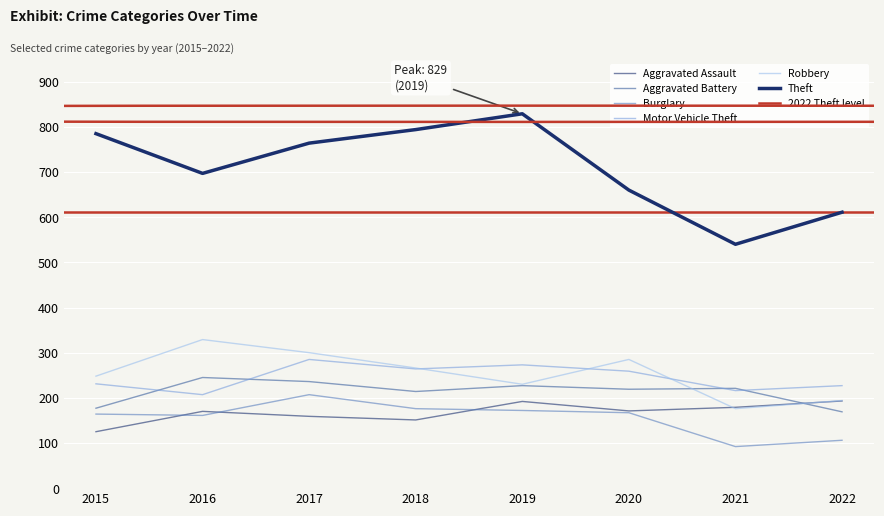

What is the sum of the Aggravated Assault values at 2019 and 2020?

363